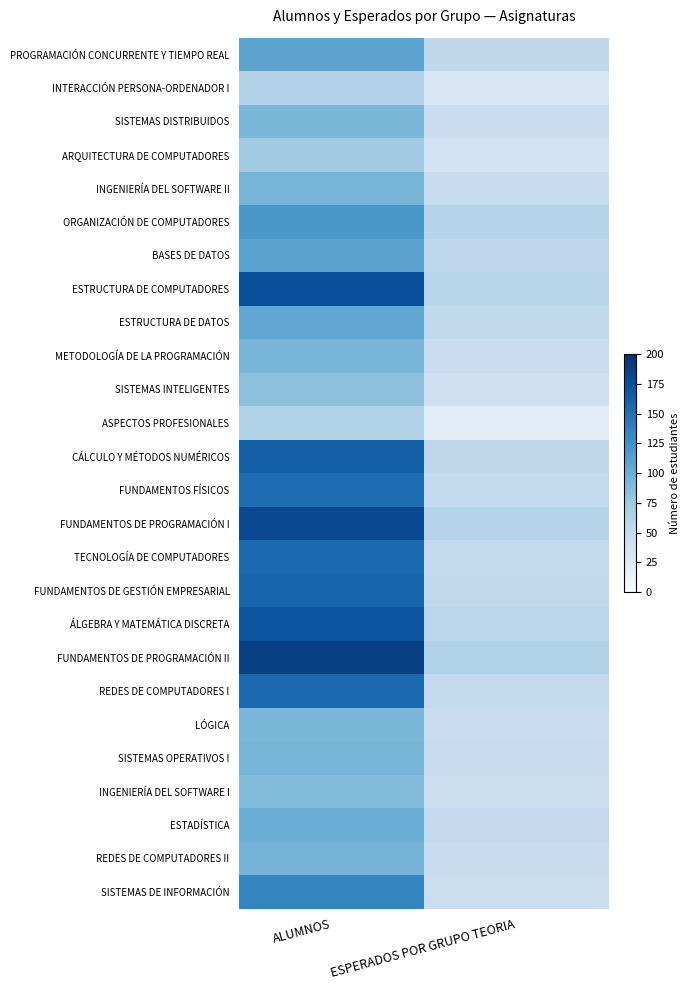

Reading right to left, what are all the values shown in this chart?

PROGRAMACIÓN CONCURRENTE Y TIEMPO REAL: ESPERADOS POR GRUPO TEORIA=54	ALUMNOS=108
INTERACCIÓN PERSONA-ORDENADOR I: ESPERADOS POR GRUPO TEORIA=30	ALUMNOS=61
SISTEMAS DISTRIBUIDOS: ESPERADOS POR GRUPO TEORIA=46	ALUMNOS=92
ARQUITECTURA DE COMPUTADORES: ESPERADOS POR GRUPO TEORIA=37	ALUMNOS=74
INGENIERÍA DEL SOFTWARE II: ESPERADOS POR GRUPO TEORIA=47	ALUMNOS=94
ORGANIZACIÓN DE COMPUTADORES: ESPERADOS POR GRUPO TEORIA=60	ALUMNOS=120
BASES DE DATOS: ESPERADOS POR GRUPO TEORIA=55	ALUMNOS=110
ESTRUCTURA DE COMPUTADORES: ESPERADOS POR GRUPO TEORIA=58	ALUMNOS=176
ESTRUCTURA DE DATOS: ESPERADOS POR GRUPO TEORIA=53	ALUMNOS=106
METODOLOGÍA DE LA PROGRAMACIÓN: ESPERADOS POR GRUPO TEORIA=46	ALUMNOS=93
SISTEMAS INTELIGENTES: ESPERADOS POR GRUPO TEORIA=41	ALUMNOS=83
ASPECTOS PROFESIONALES: ESPERADOS POR GRUPO TEORIA=21	ALUMNOS=63
CÁLCULO Y MÉTODOS NUMÉRICOS: ESPERADOS POR GRUPO TEORIA=54	ALUMNOS=163
FUNDAMENTOS FÍSICOS: ESPERADOS POR GRUPO TEORIA=51	ALUMNOS=153
FUNDAMENTOS DE PROGRAMACIÓN I: ESPERADOS POR GRUPO TEORIA=60	ALUMNOS=180
TECNOLOGÍA DE COMPUTADORES: ESPERADOS POR GRUPO TEORIA=52	ALUMNOS=157
FUNDAMENTOS DE GESTIÓN EMPRESARIAL: ESPERADOS POR GRUPO TEORIA=53	ALUMNOS=159
ÁLGEBRA Y MATEMÁTICA DISCRETA: ESPERADOS POR GRUPO TEORIA=57	ALUMNOS=171
FUNDAMENTOS DE PROGRAMACIÓN II: ESPERADOS POR GRUPO TEORIA=62	ALUMNOS=187
REDES DE COMPUTADORES I: ESPERADOS POR GRUPO TEORIA=52	ALUMNOS=156
LÓGICA: ESPERADOS POR GRUPO TEORIA=46	ALUMNOS=92
SISTEMAS OPERATIVOS I: ESPERADOS POR GRUPO TEORIA=47	ALUMNOS=94
INGENIERÍA DEL SOFTWARE I: ESPERADOS POR GRUPO TEORIA=44	ALUMNOS=88
ESTADÍSTICA: ESPERADOS POR GRUPO TEORIA=50	ALUMNOS=100
REDES DE COMPUTADORES II: ESPERADOS POR GRUPO TEORIA=47	ALUMNOS=95
SISTEMAS DE INFORMACIÓN: ESPERADOS POR GRUPO TEORIA=45	ALUMNOS=135